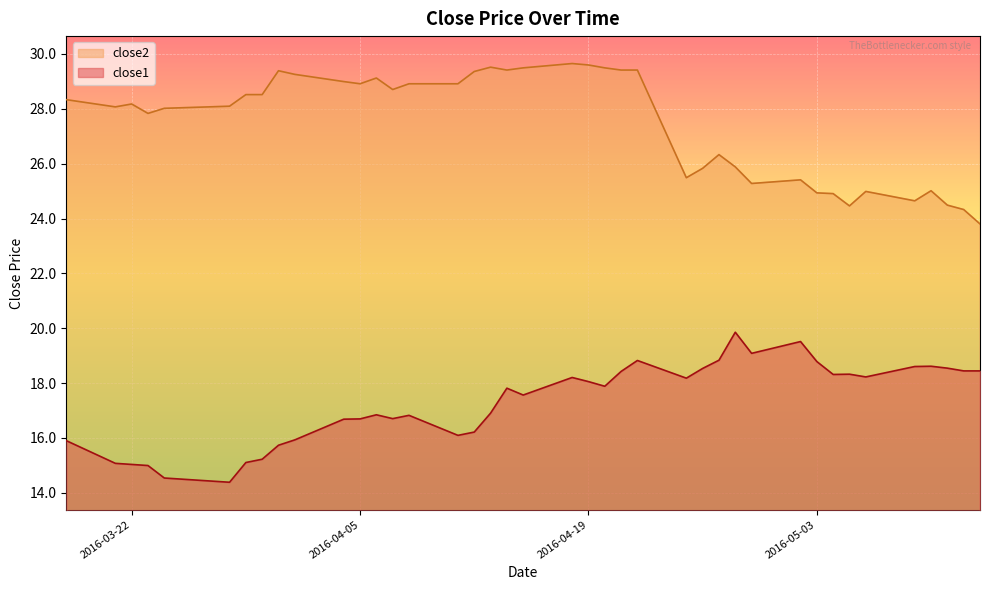

In close1, how many points are lower than both neighbors (excluding endpoints)?

9